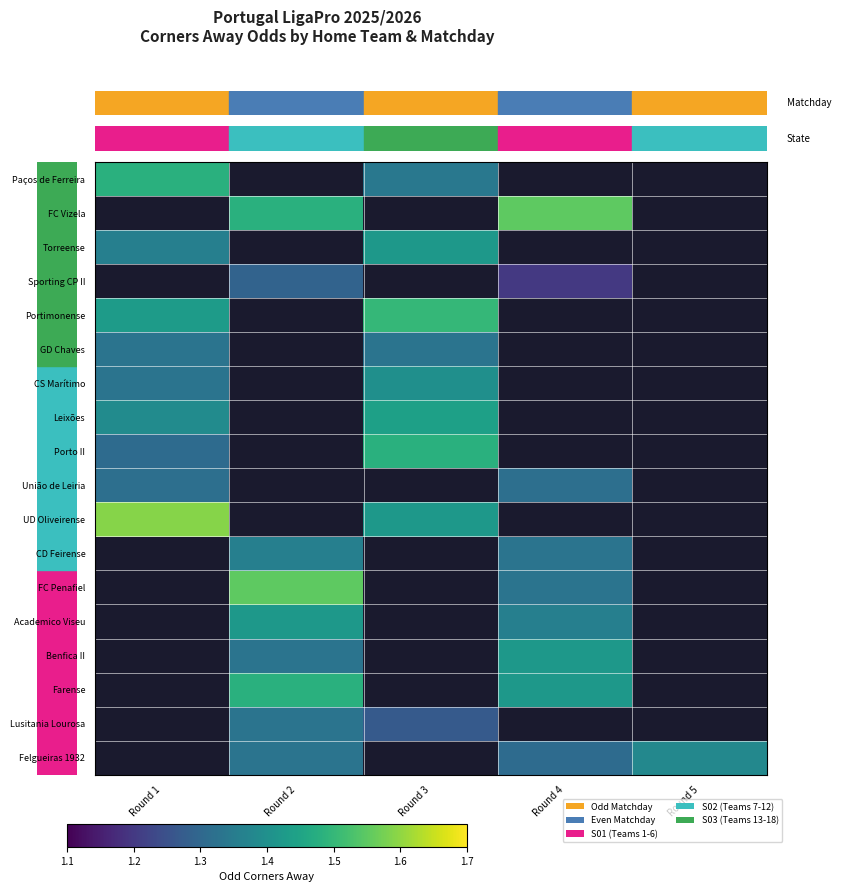

Is it true that Paços de Ferreira equals 0.3 at Round 1?

False